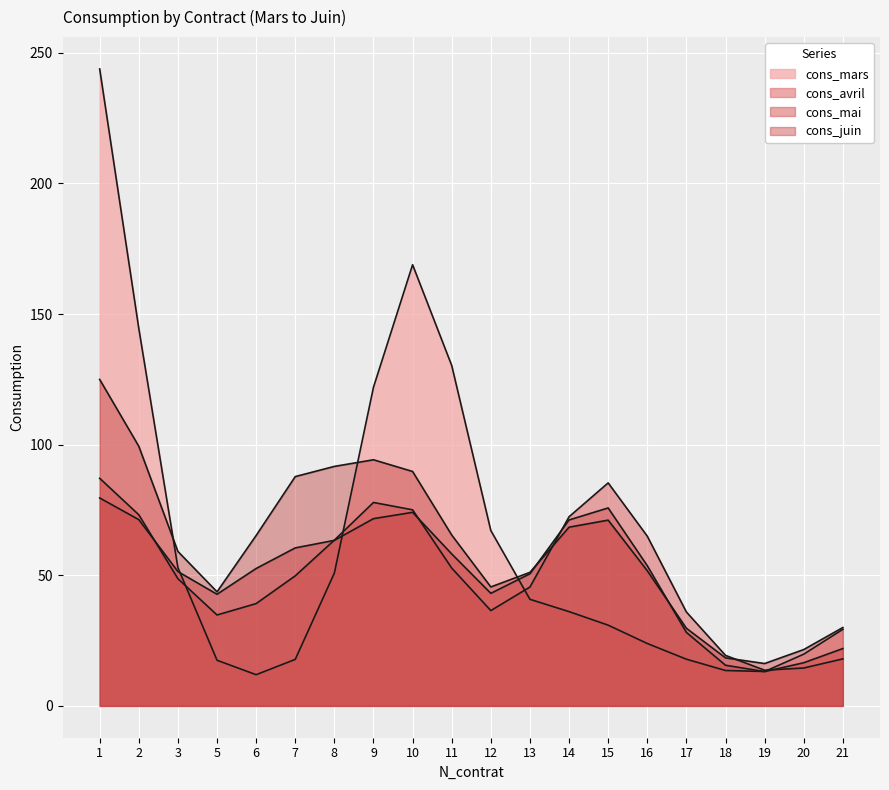

How many data points in cons_mai are less than 49?

10